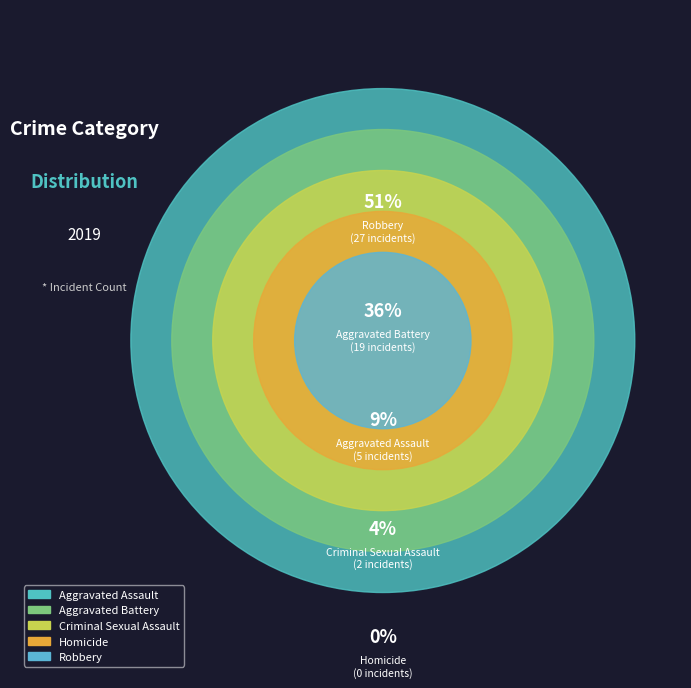

To the nearest percent, what is the combined percentage of Robbery and Homicide?

51%